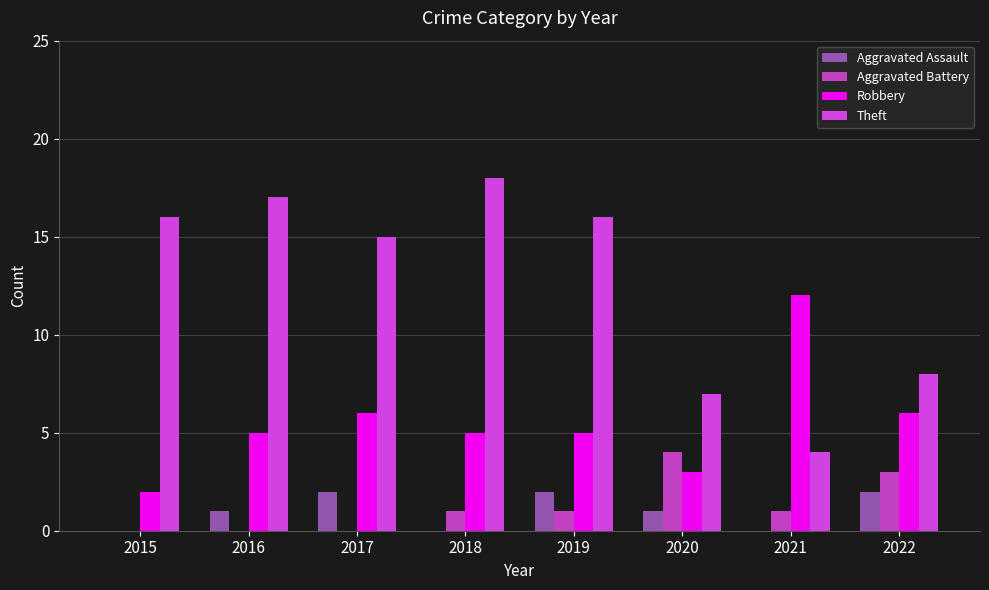

Are the bars grouped side by side (vs. stacked)?

Yes